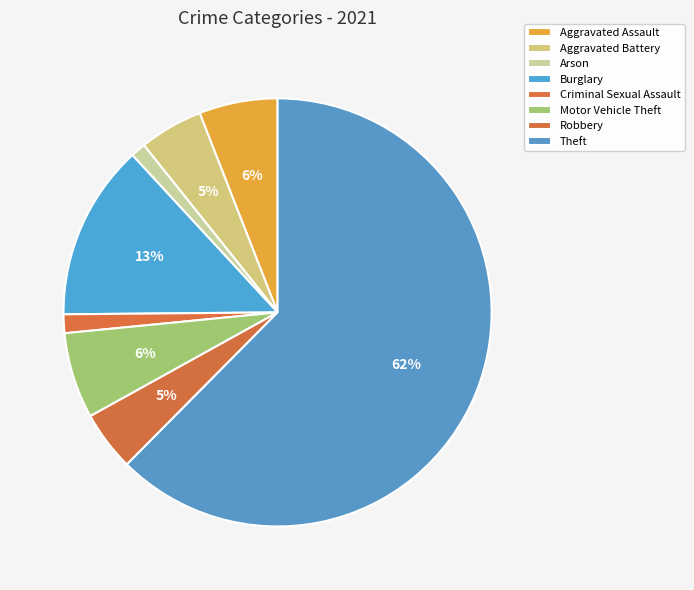

How many segments does this pie chart have?

8